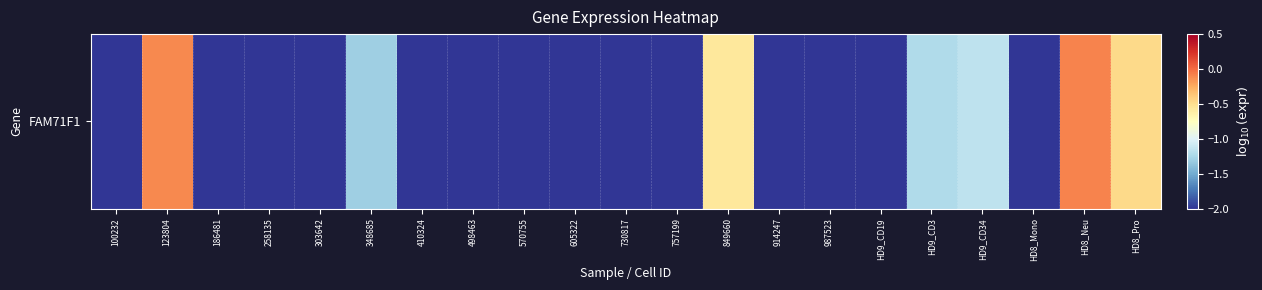

Is it true that the value at 570755 is -1.1?

False